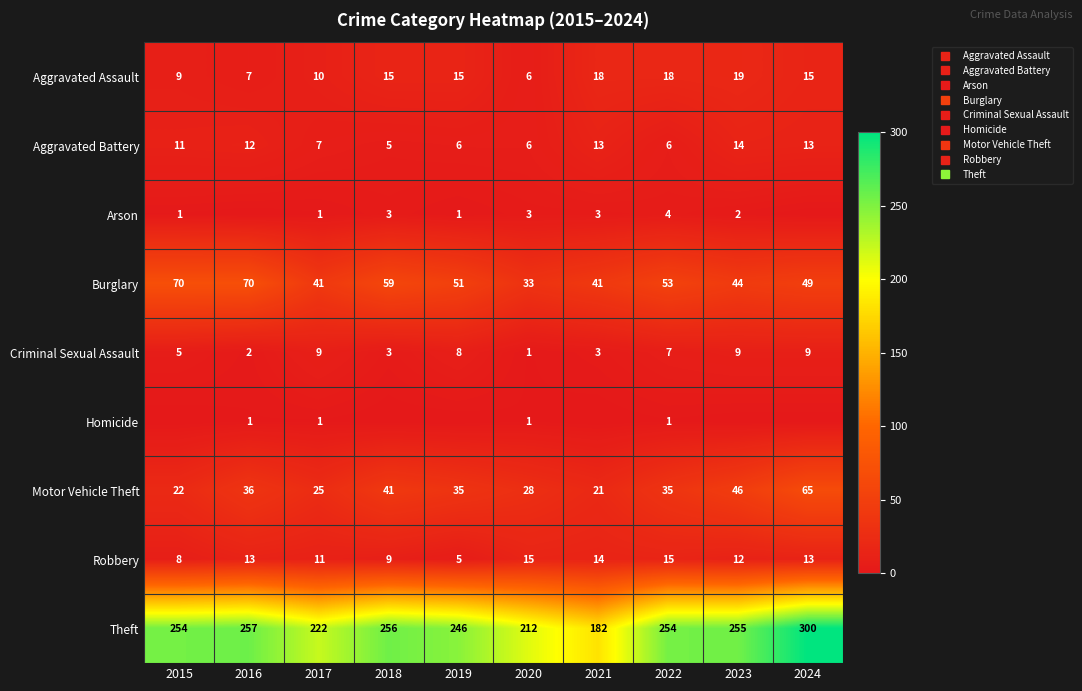

How many distinct data groups are displayed?

9